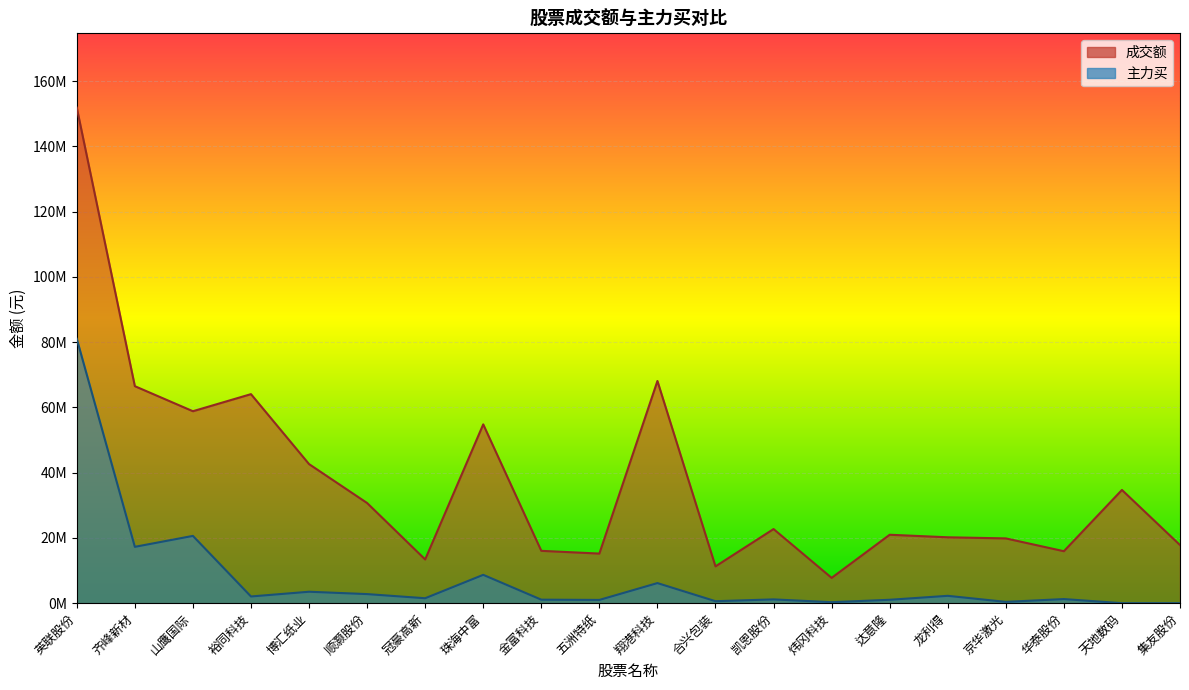

What is the sum of the 主力买 values at 博汇纸业 and 珠海中富?

12191754